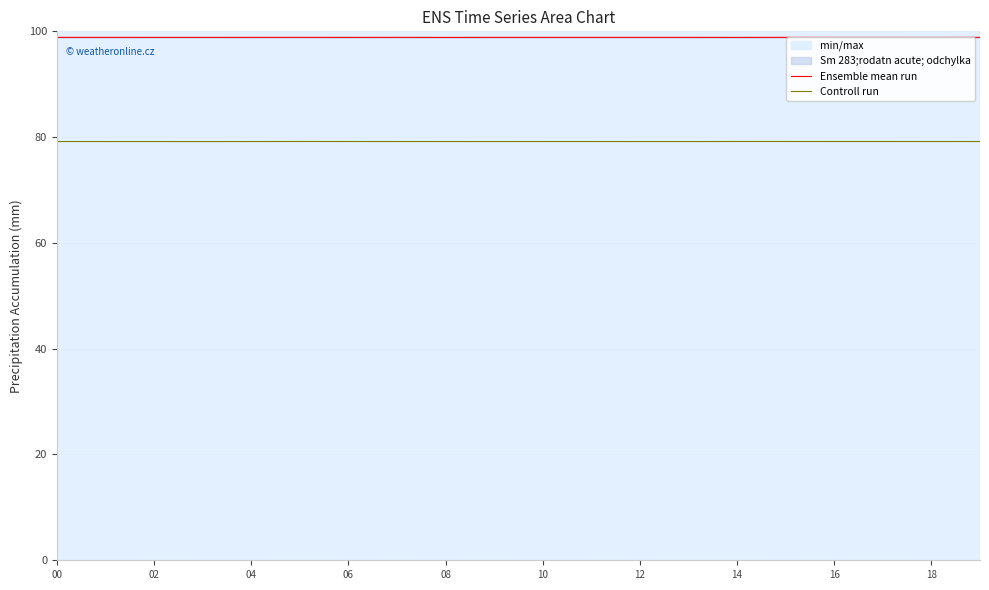

The Controll run series shows 79.2 at 19. True or false?

True